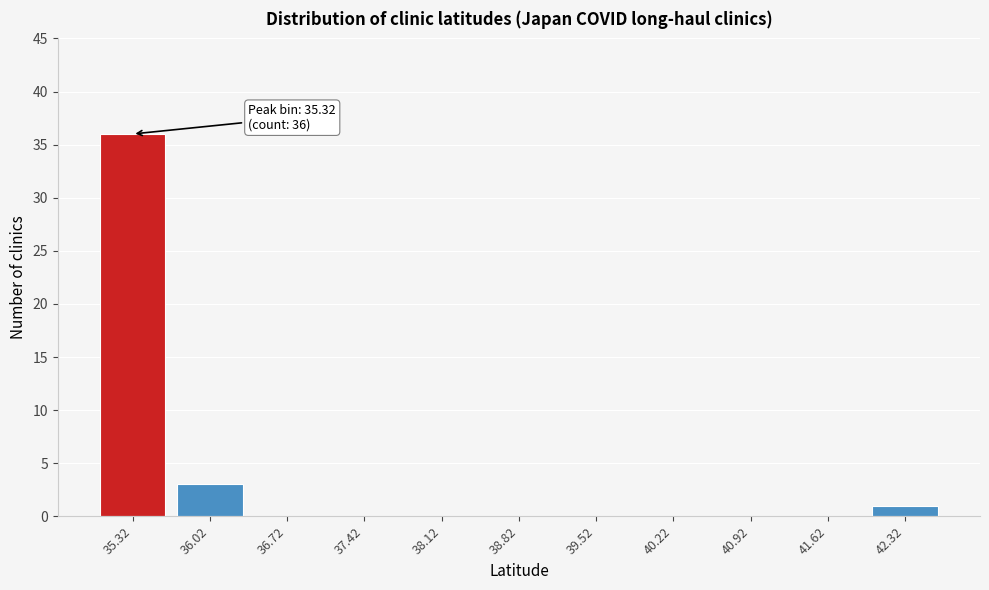

Reading left to right, list all the values displayed in this chart.

35.32=36	36.02=3	36.72=0	37.42=0	38.12=0	38.82=0	39.52=0	40.22=0	40.92=0	41.62=0	42.32=1